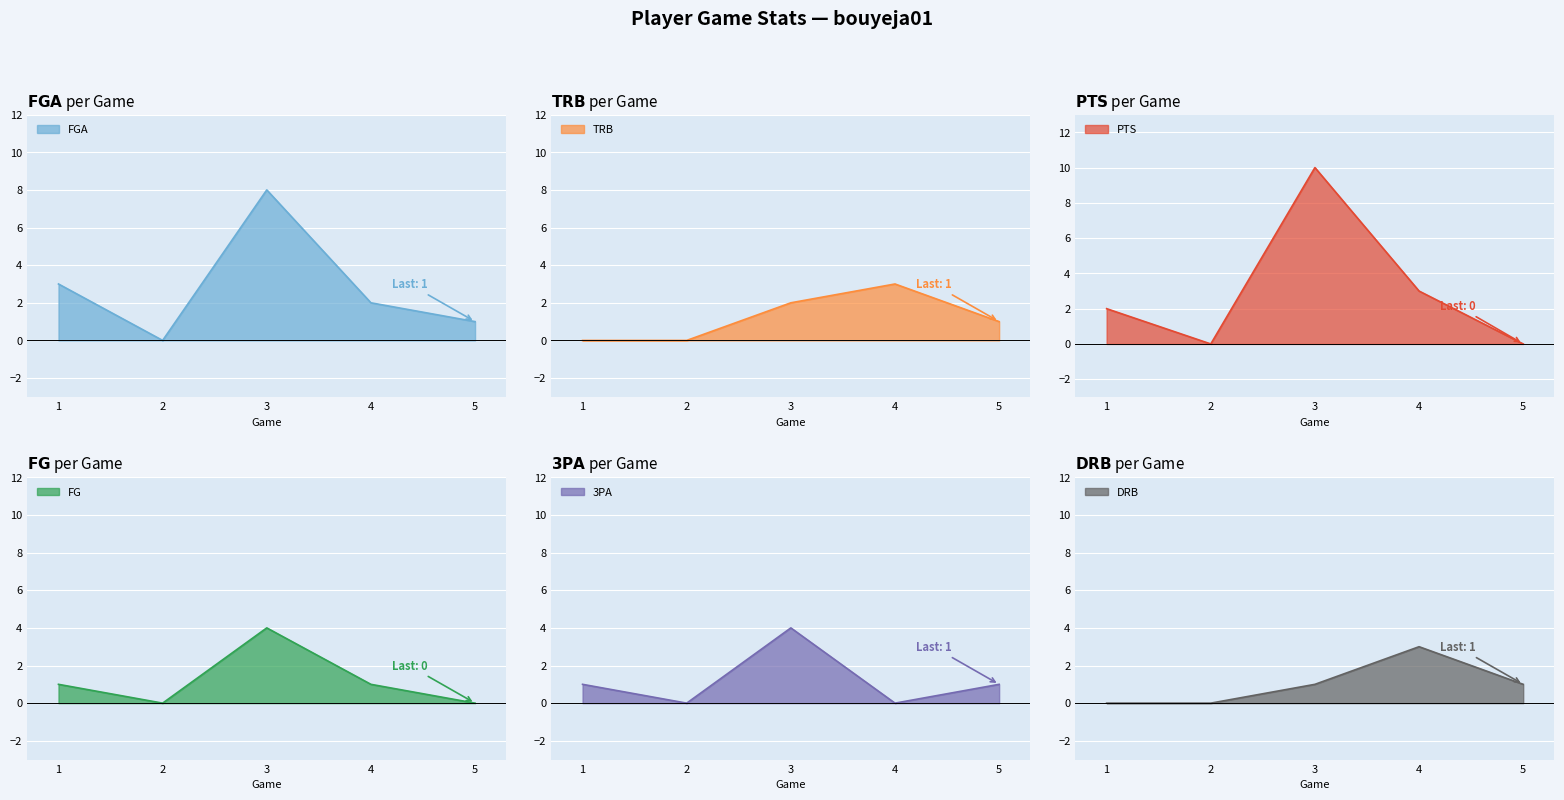

What is the sum of the FGA values at 1 and 2?

3